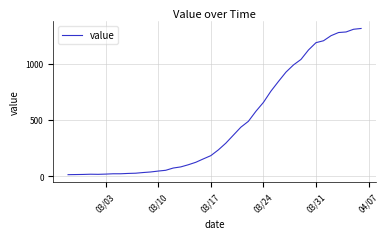

What is the maximum value shown in the chart?

1312